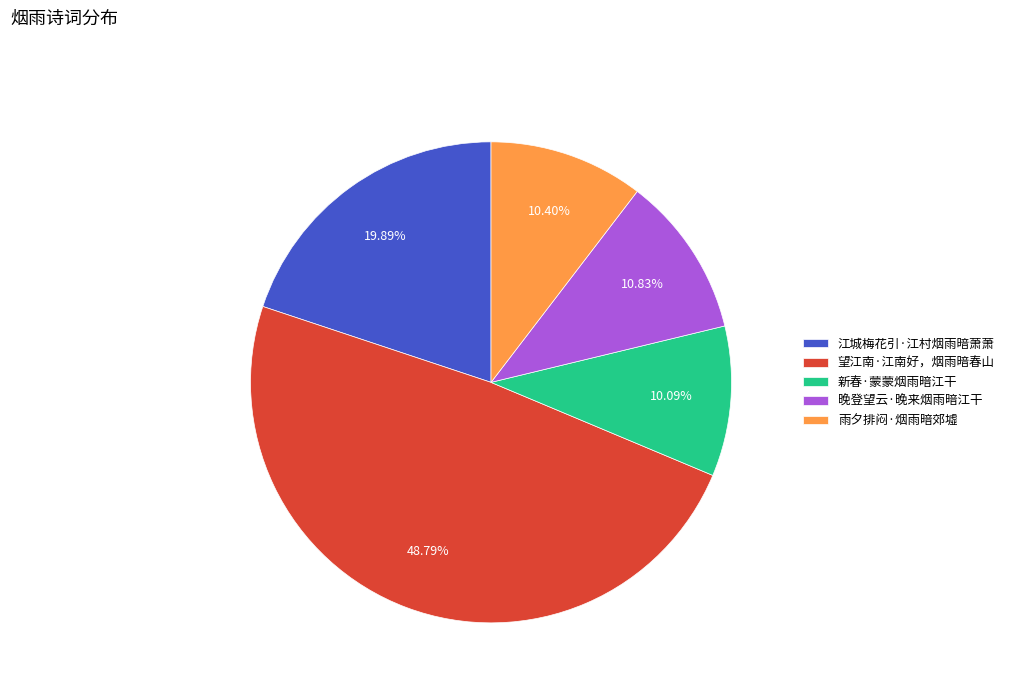

Which slice is the largest?

望江南·江南好，烟雨暗春山